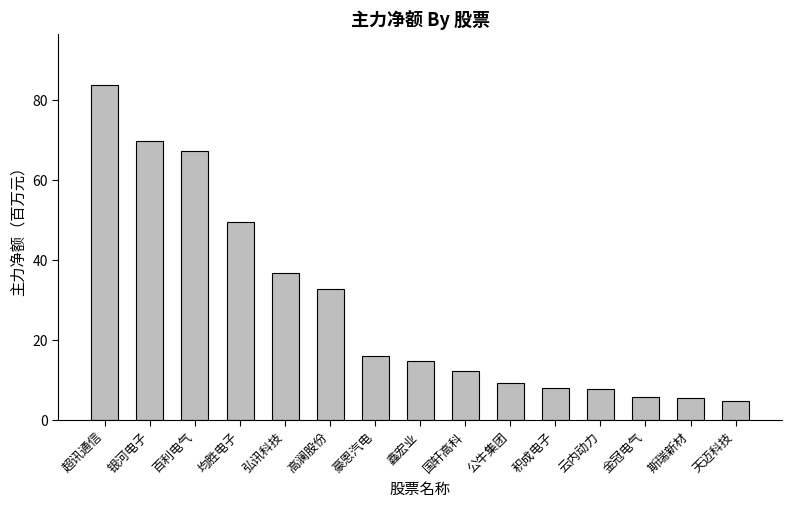

What is the change in value from 鑫宏业 to 国轩高科?

-2.4